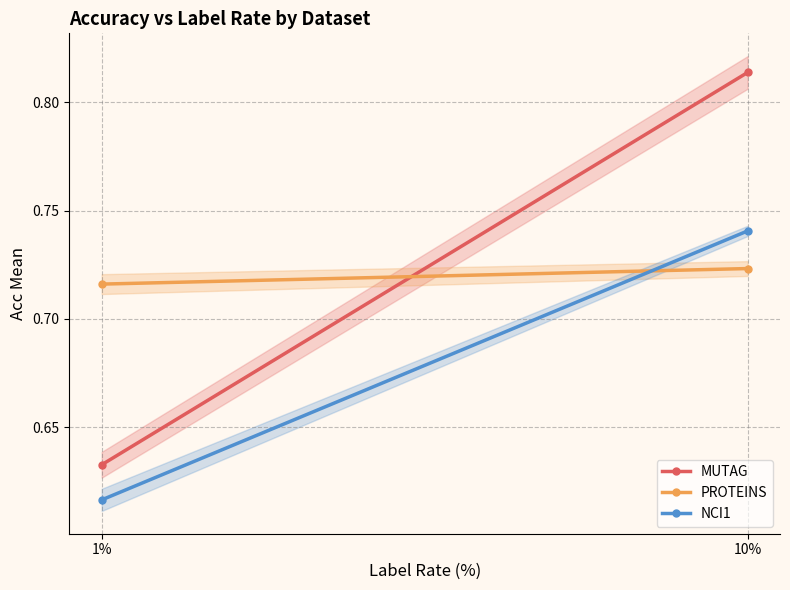

Between 10% and 1%, which is larger?

10%